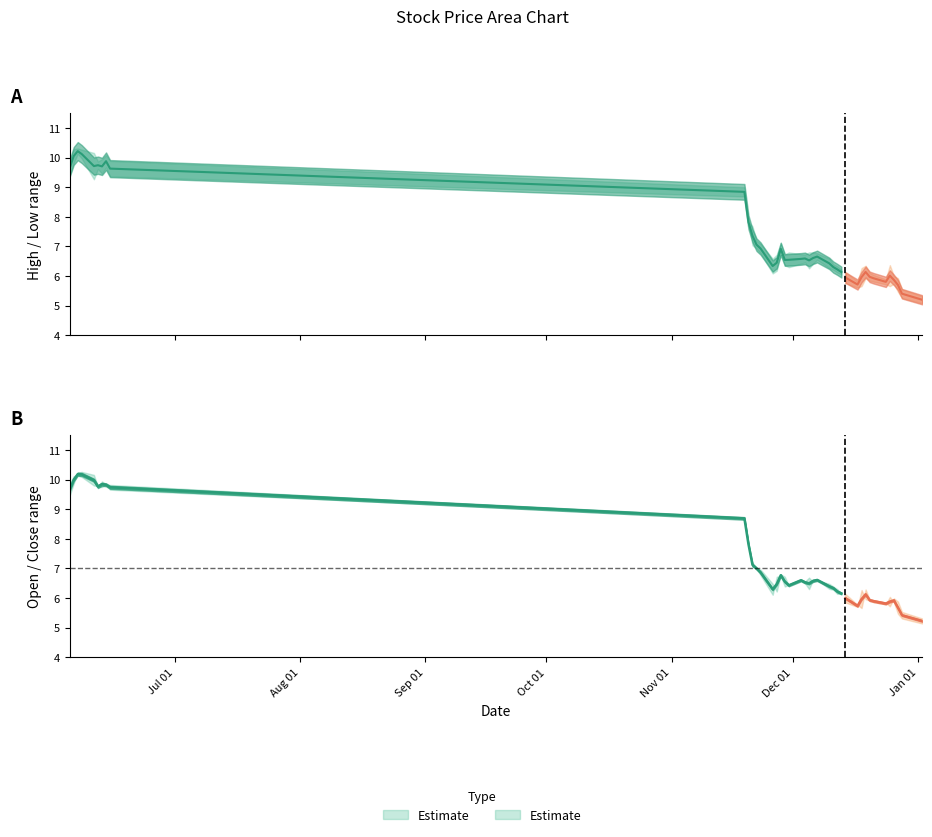

Where is open nearest to the value 7?

2018-11-22